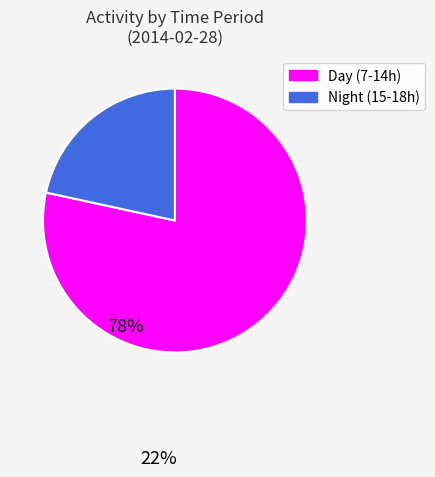

Count the number of slices in the pie.

2